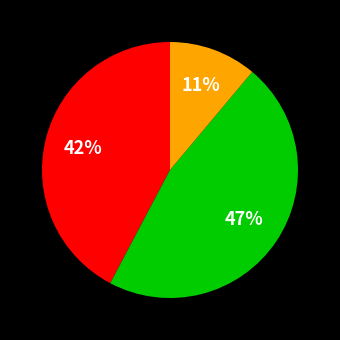

To the nearest percent, what is the difference between the largest and smallest slice percentages?

36%